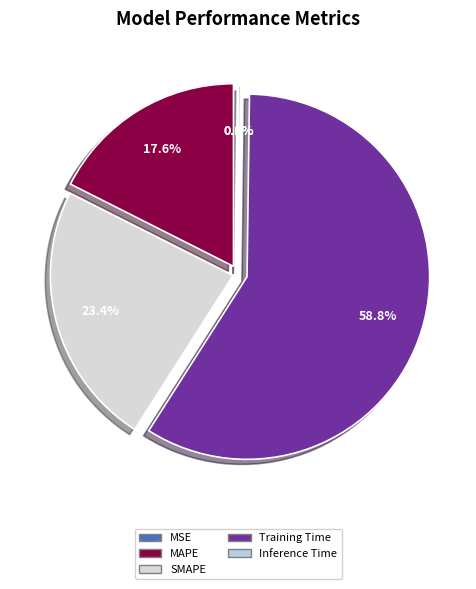

What is the smallest slice in the pie chart?

MSE